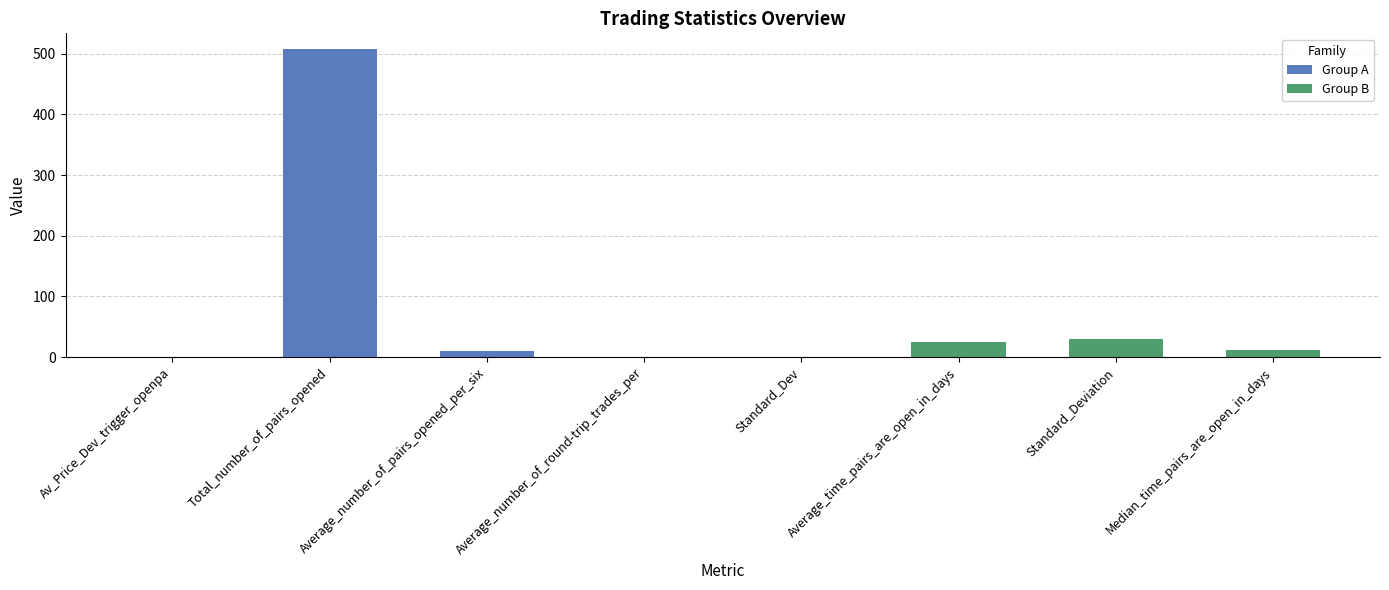

What is the smallest value displayed?

0.1